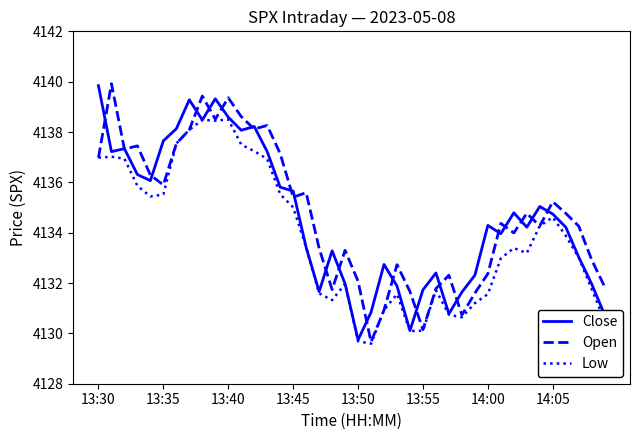

What is the highest value of the Open series?

4139.9